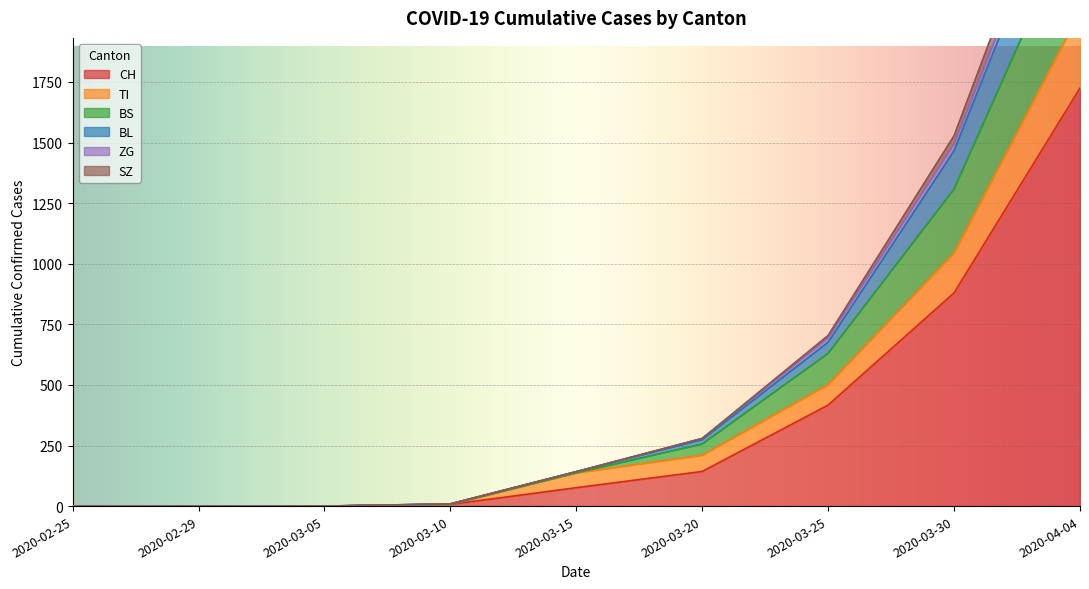

What is the sum of all TI values?

3940